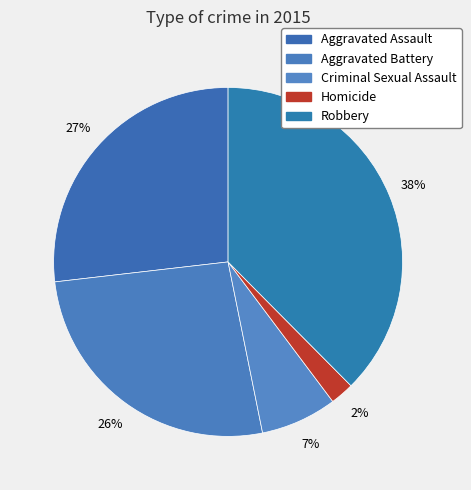

Count the number of slices in the pie.

5